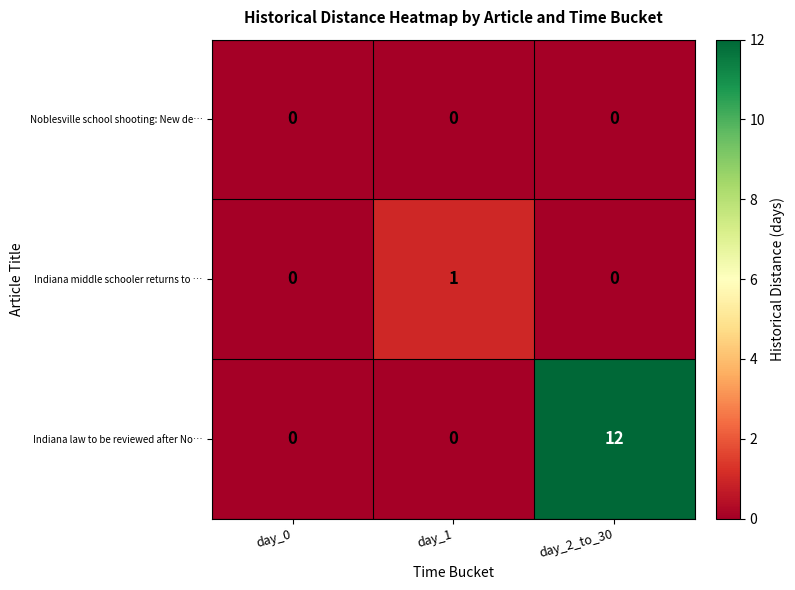

Which category has the highest value across all series?

day_2_to_30